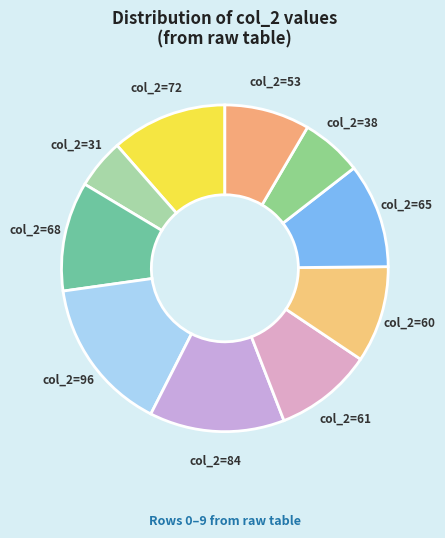

Count the number of slices in the pie.

10